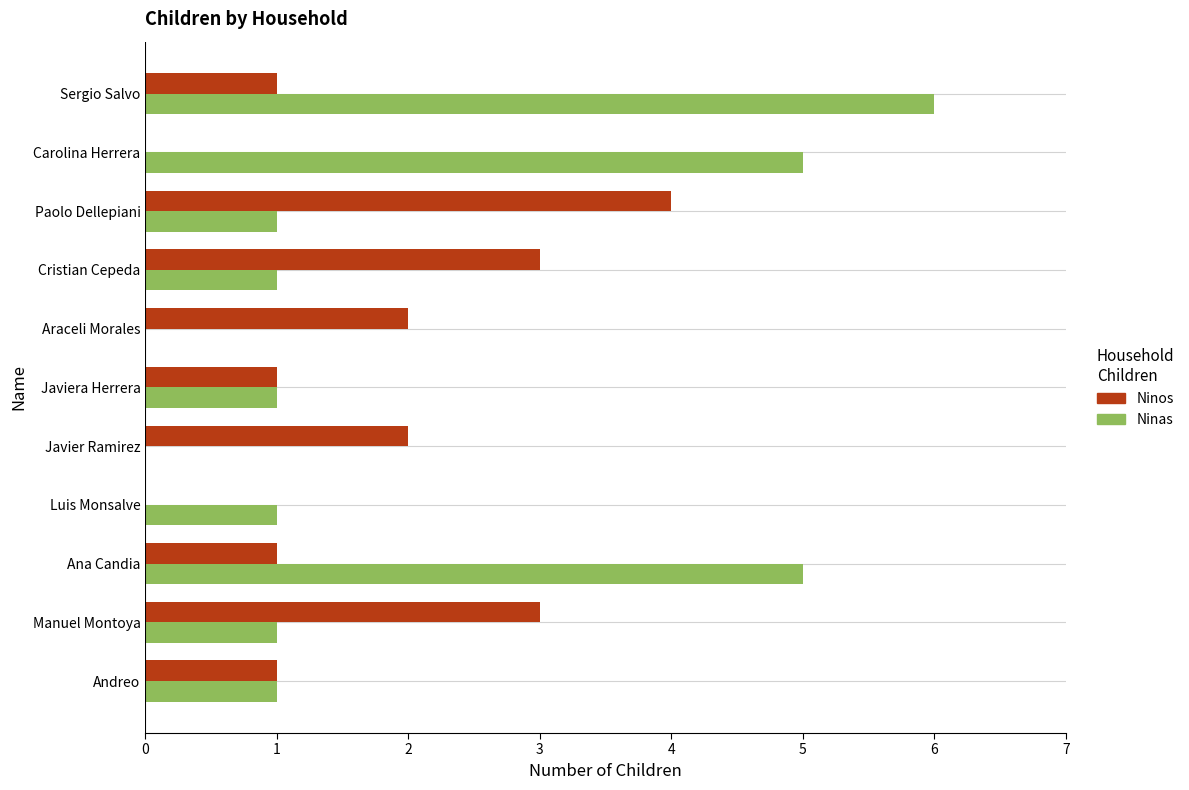

Which series has the largest total across all categories?

Ninas